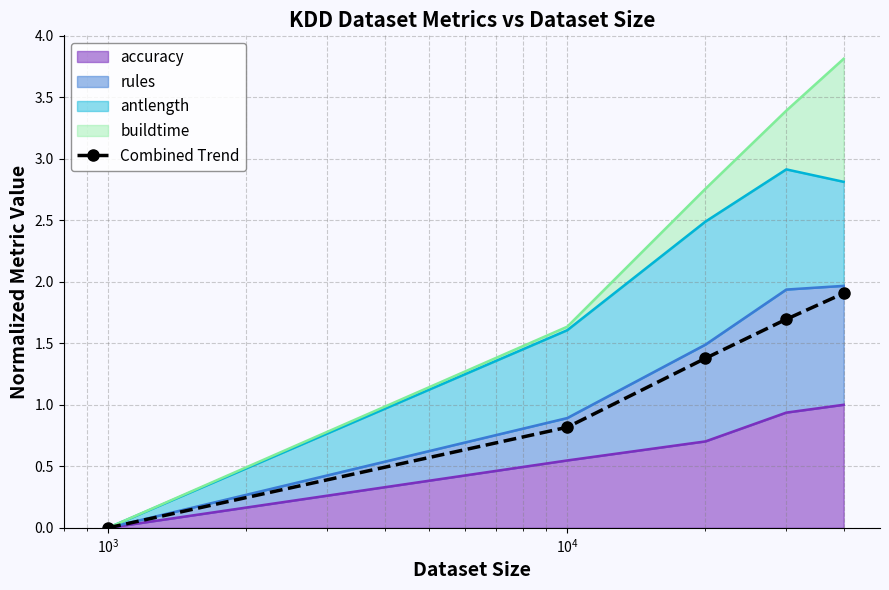

True or false: there are more than 2 points higher than both neighbors.

False